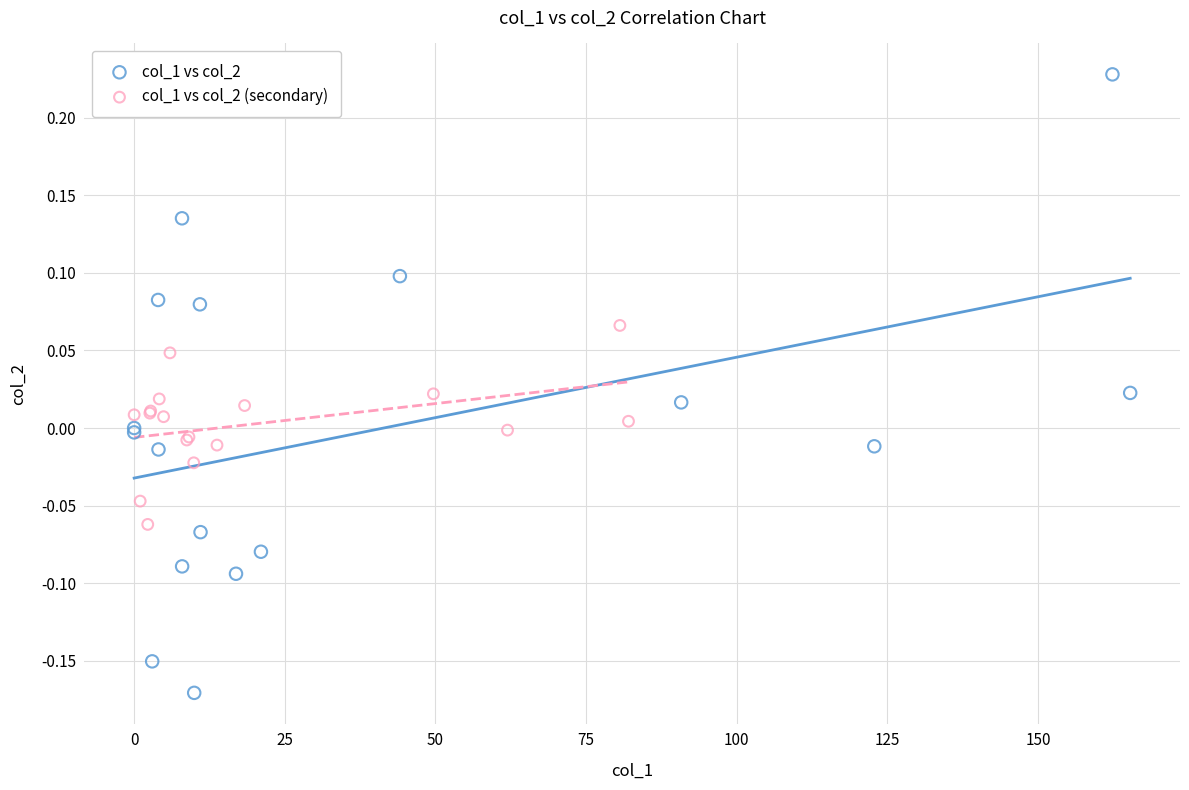

Which series has the widest spread of Y values?

col_1 vs col_2